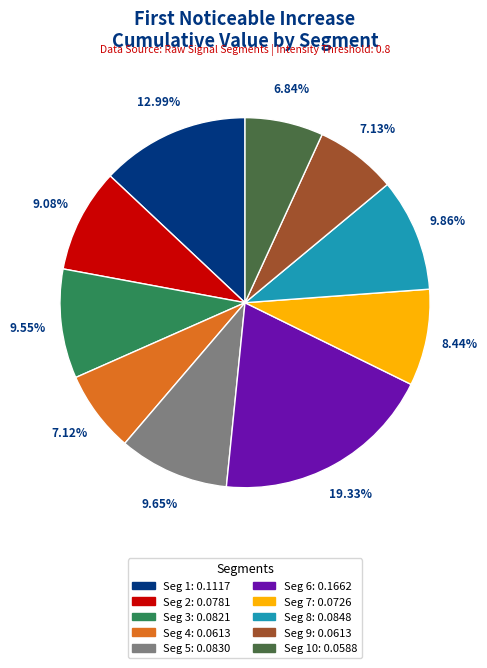

Is there any slice that represents more than half of the pie?

No